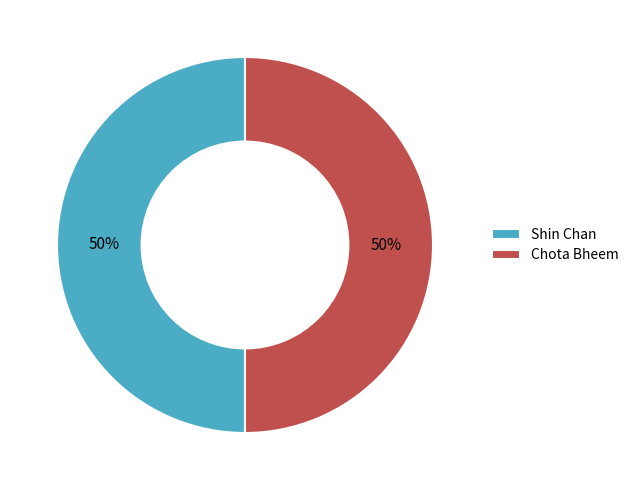

What is the ratio of the value at Shin Chan to the value at Chota Bheem?

1.0